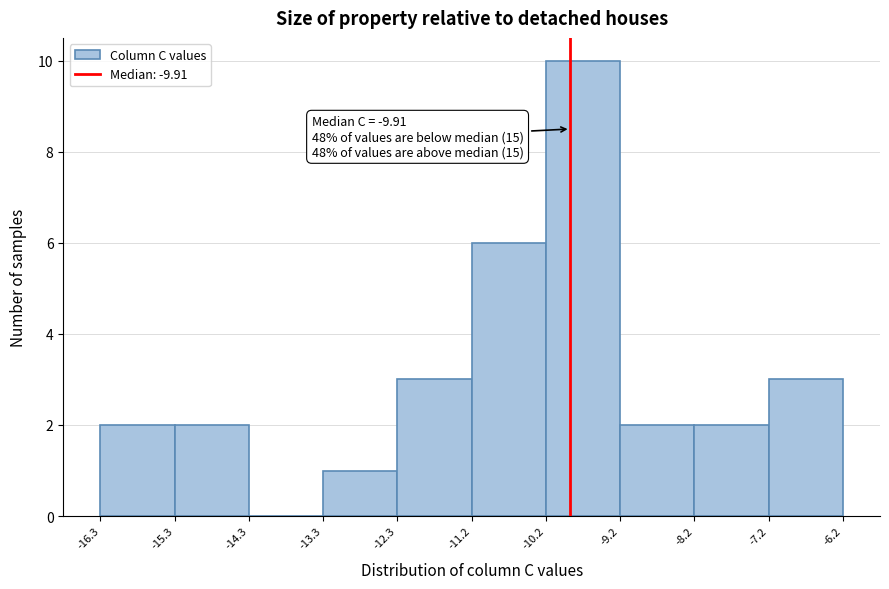

Over which range of the x-axis is the bar tallest?

-10.2 to -9.2